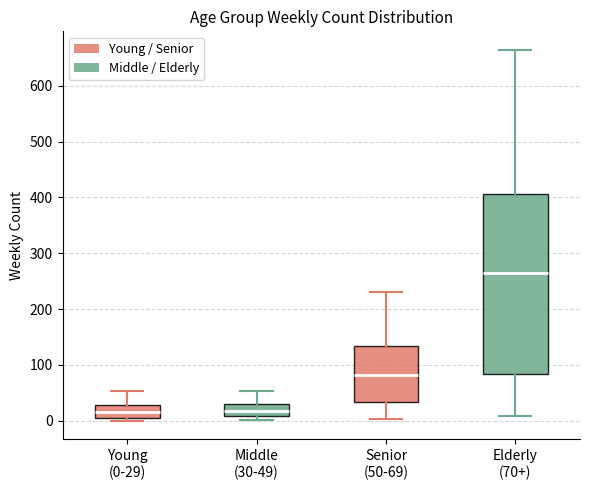

Which box is the tallest, from its lower edge to its upper edge?

Elderly (70+)